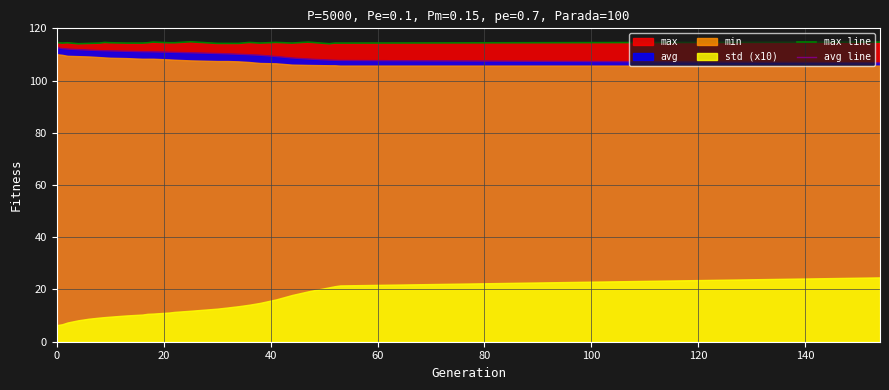

What is the minimum value for avg line?

106.8